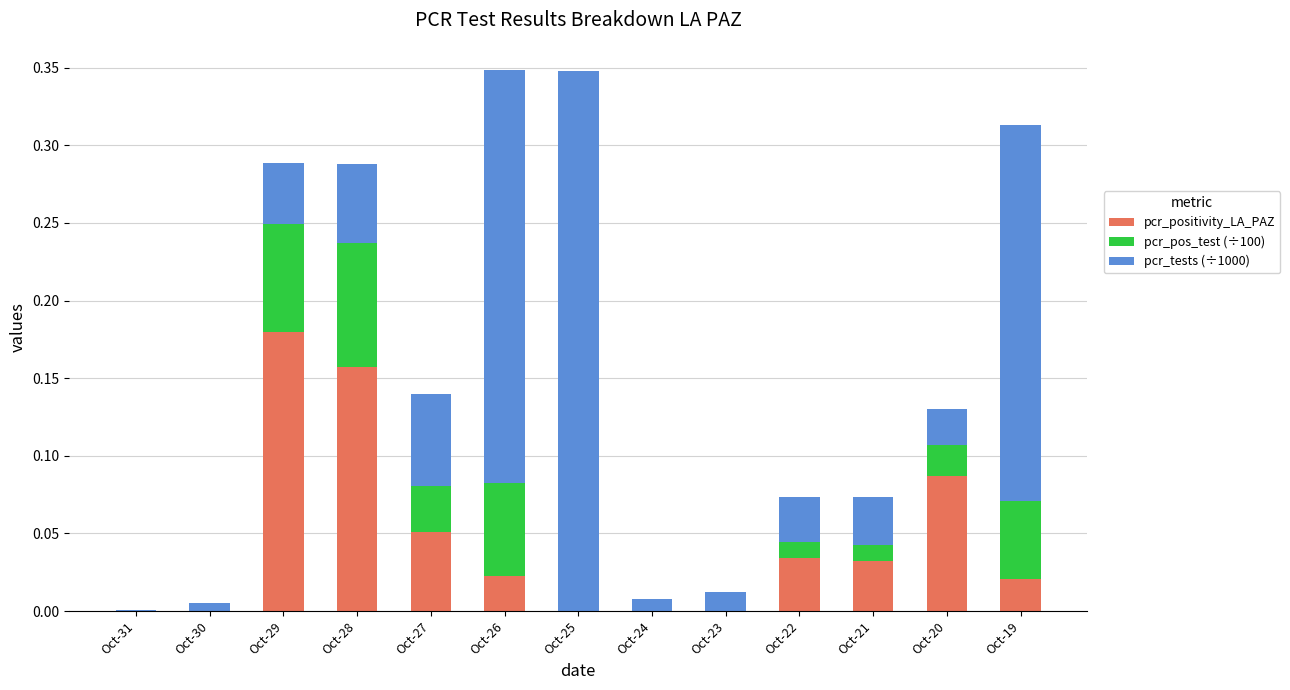

What are all the series names shown in the legend?

pcr_positivity_LA_PAZ, pcr_pos_test (÷100), pcr_tests (÷1000)